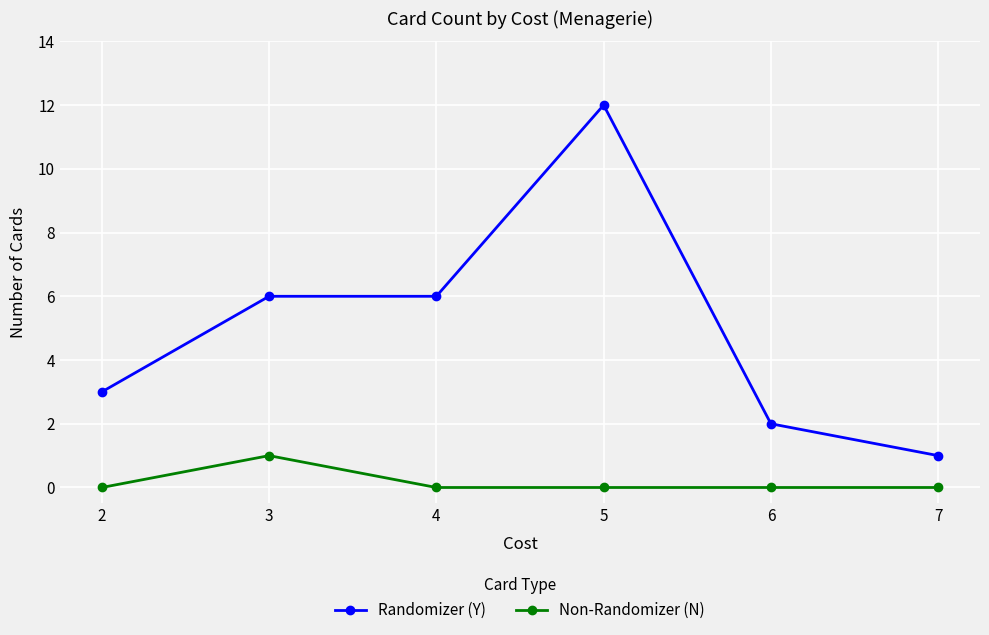

Which series has the largest range (max minus min)?

Randomizer (Y)